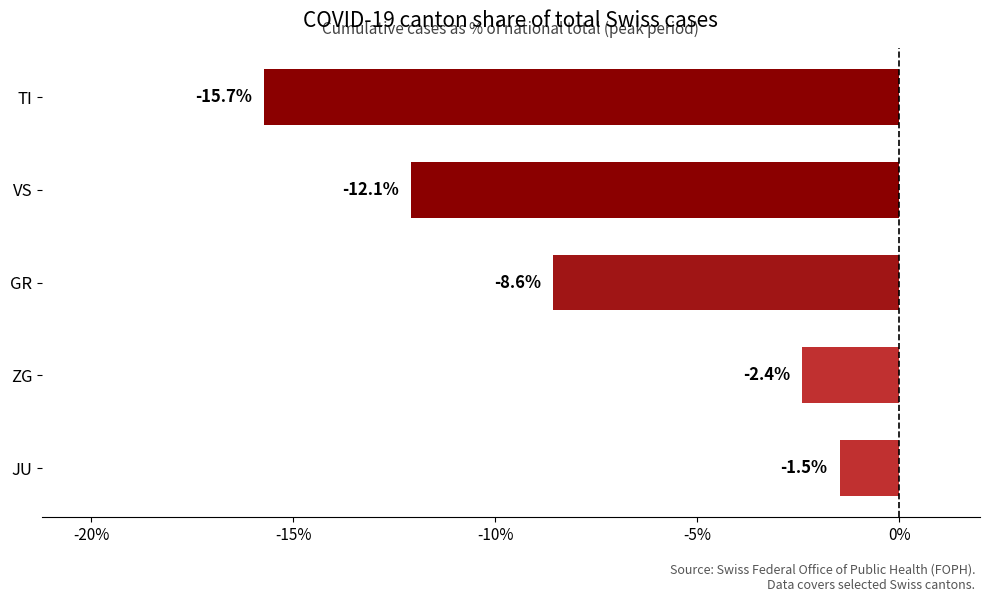

Read the value at ZG.

-2.4